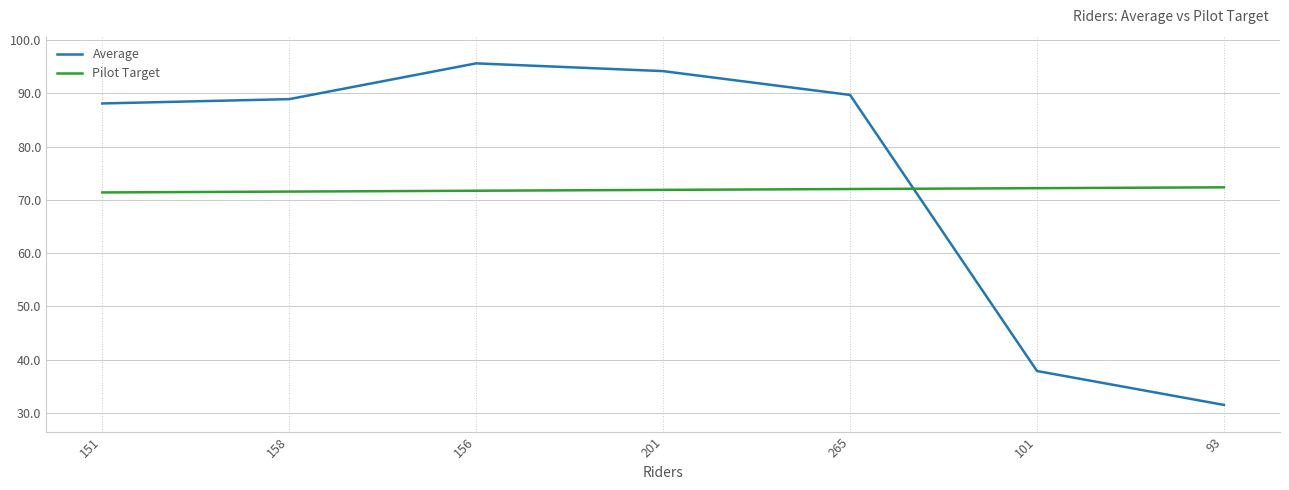

What is the difference between the highest and lowest values at 93?

40.9